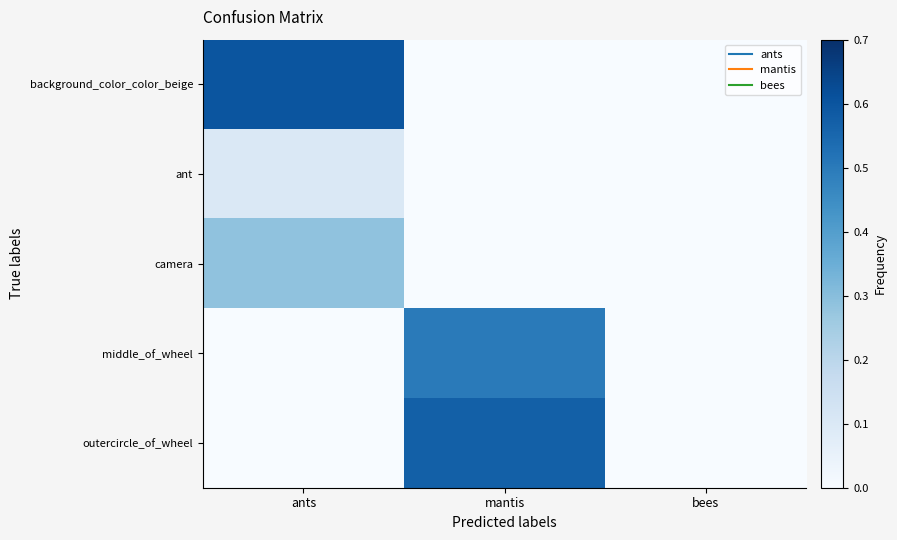

Reading left to right, list all the values displayed in this chart.

background_color_color_beige: ants=0.6	mantis=0.0	bees=0.0
ant: ants=0.1	mantis=0.0	bees=0.0
camera: ants=0.3	mantis=0.0	bees=0.0
middle_of_wheel: ants=0.0	mantis=0.5	bees=0.0
outercircle_of_wheel: ants=0.0	mantis=0.6	bees=0.0